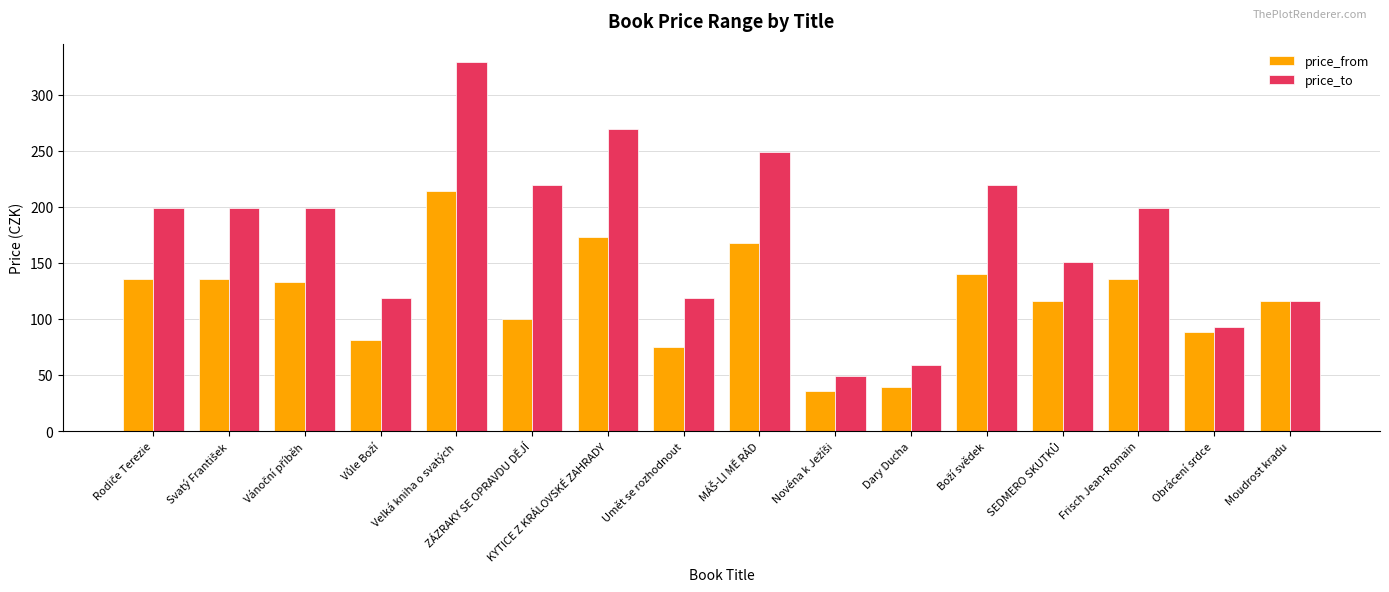

What is the difference between the second highest and minimum values in the price_from series?

137